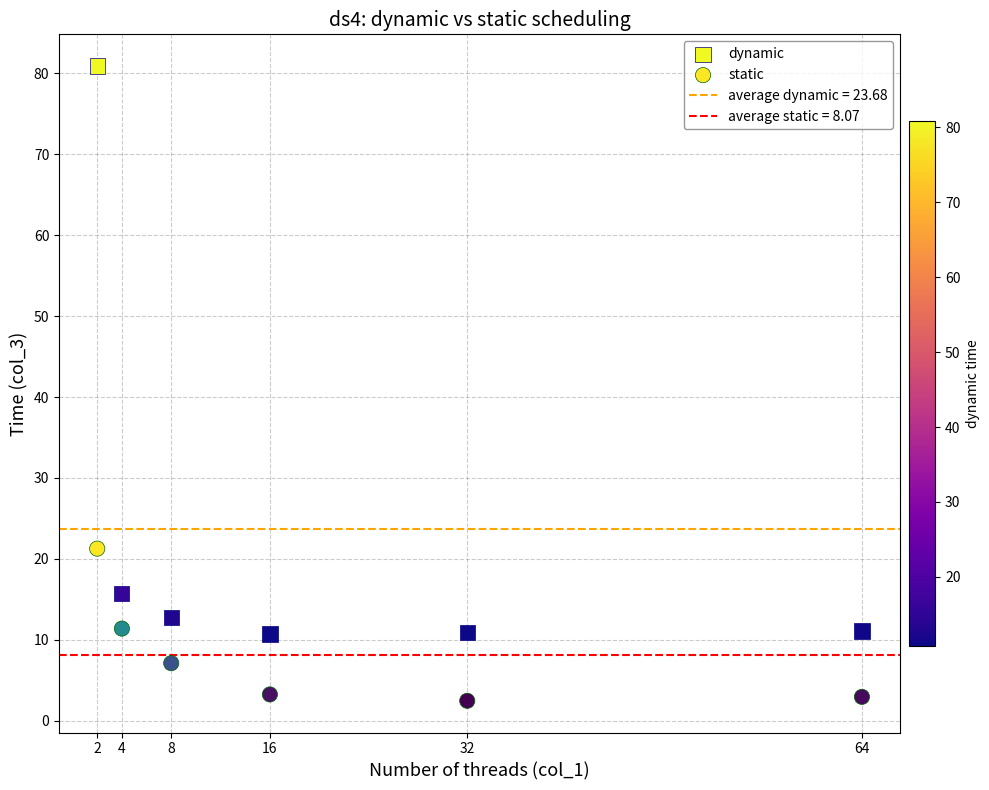

Which series has the widest spread of Y values?

dynamic